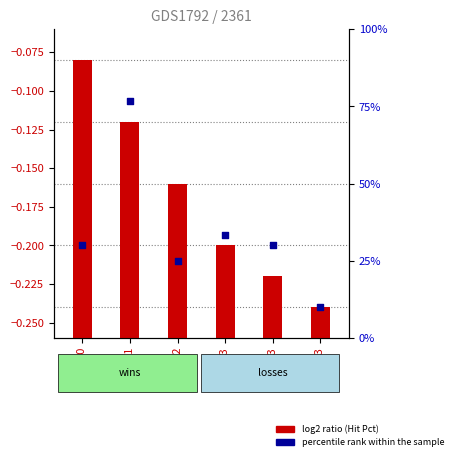

Approximately how many times larger is the value at W 3 - 1 compared to W 3 - 0?

2.6